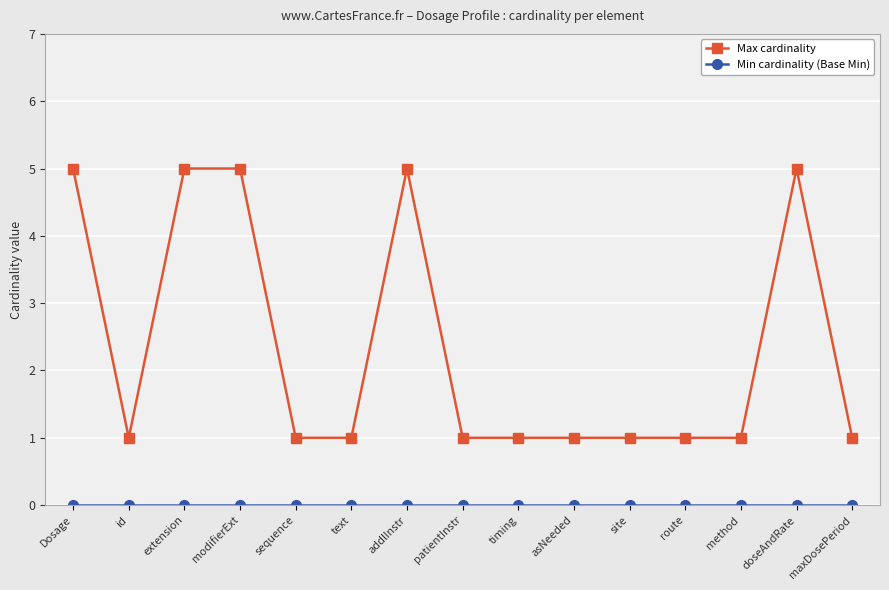

What is the average value of the Max cardinality series?

2